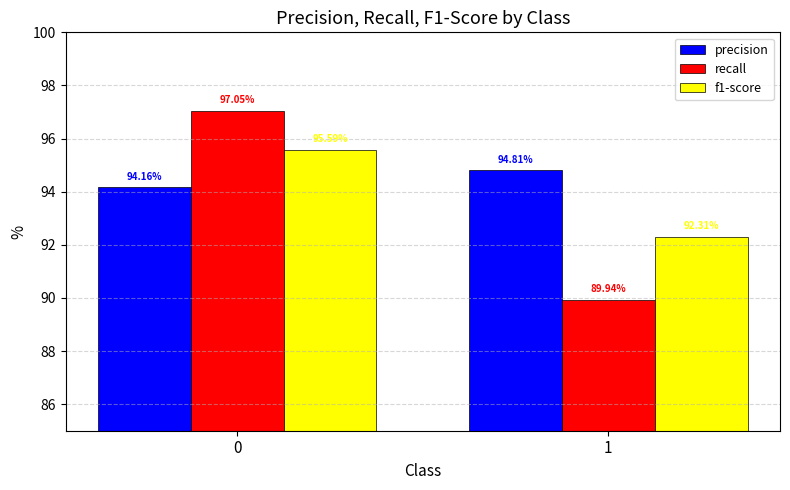

What are all the series names shown in the legend?

precision, recall, f1-score